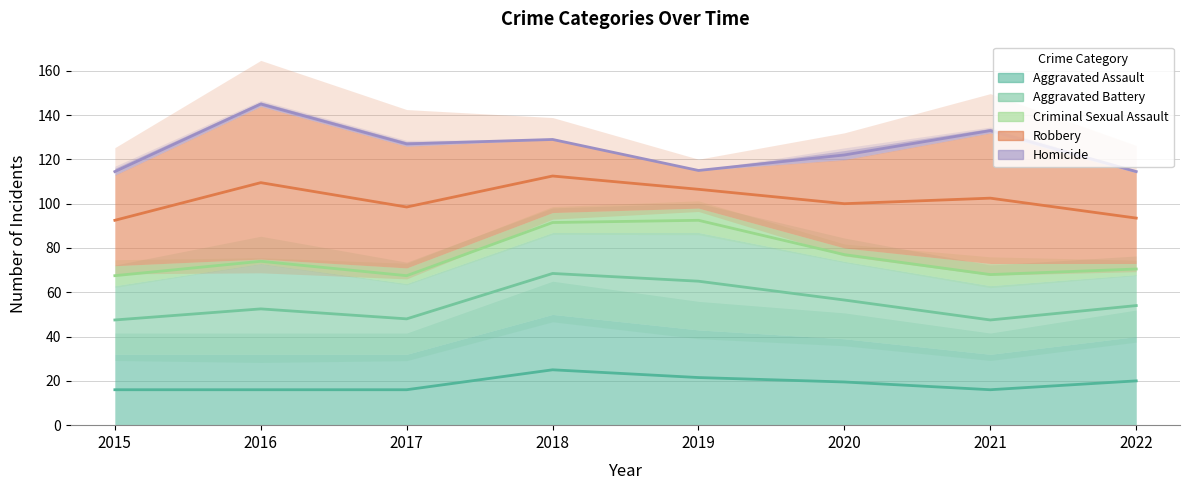

At which category does Criminal Sexual Assault reach its first local peak?

2016